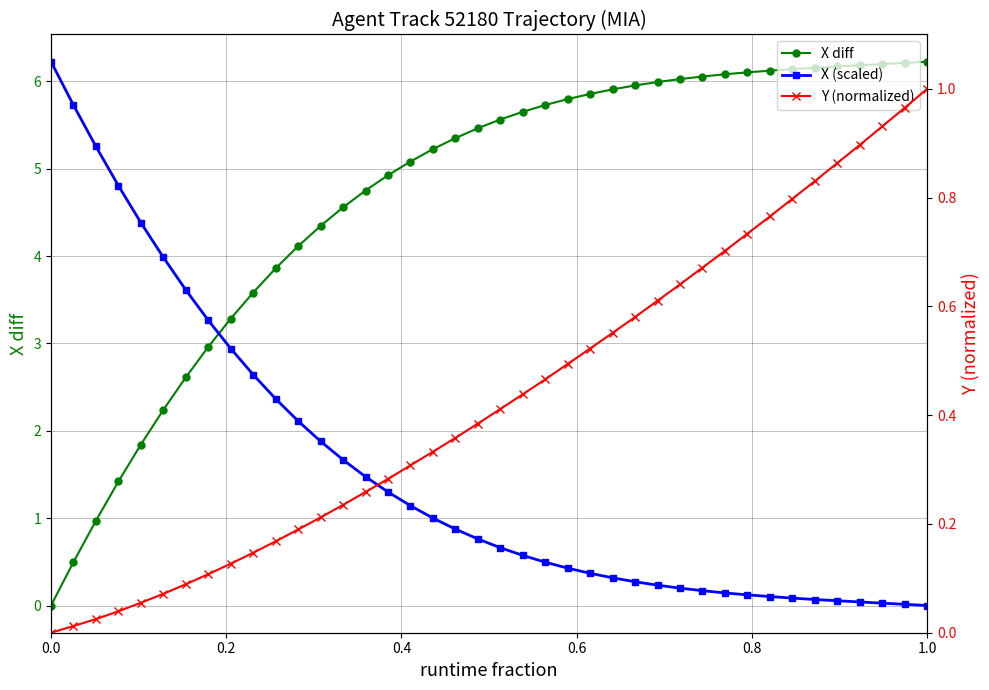

Reading left to right, transcribe all the data shown in this chart.

X diff: 0.0	0.5	1.0	1.4	1.8	2.2	2.6	3.0	3.3	3.6	3.9	4.1	4.3	4.6	4.8	4.9	5.1	5.2	5.4	5.5	5.6	5.7	5.7	5.8	5.9	5.9	6.0	6.0	6.0	6.1	6.1	6.1	6.1	6.1	6.2	6.2	6.2	6.2	6.2	6.2
X (scaled): 6.2	5.7	5.3	4.8	4.4	4.0	3.6	3.3	2.9	2.6	2.4	2.1	1.9	1.7	1.5	1.3	1.1	1.0	0.9	0.8	0.7	0.6	0.5	0.4	0.4	0.3	0.3	0.2	0.2	0.2	0.1	0.1	0.1	0.1	0.1	0.1	0.0	0.0	0.0	0.0
Y (normalized): 0.0	0.0	0.0	0.0	0.1	0.1	0.1	0.1	0.1	0.1	0.2	0.2	0.2	0.2	0.3	0.3	0.3	0.3	0.4	0.4	0.4	0.4	0.5	0.5	0.5	0.6	0.6	0.6	0.6	0.7	0.7	0.7	0.8	0.8	0.8	0.9	0.9	0.9	1.0	1.0